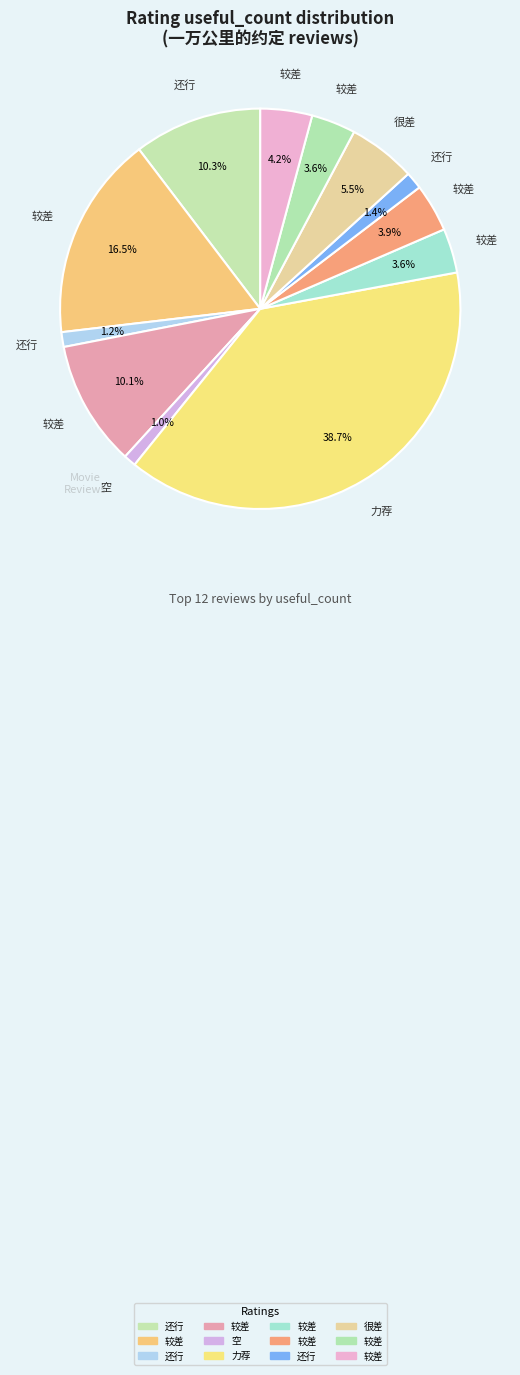

How many slices are in this pie chart?

12